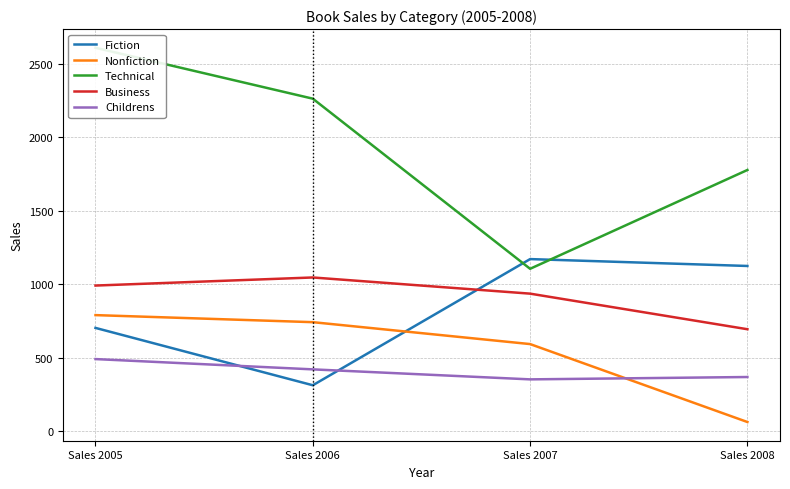

True or false: Nonfiction and Business intersect in this chart.

False